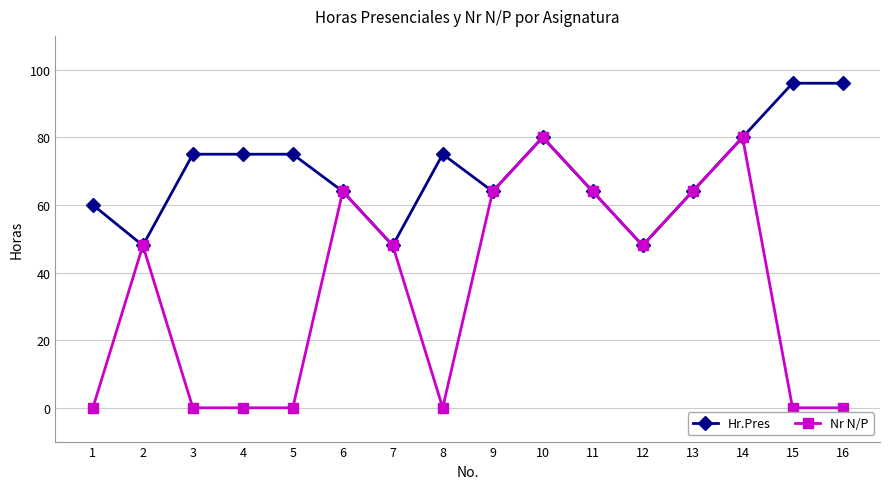

What is the difference between the second highest and second lowest values in the Hr.Pres series?

48